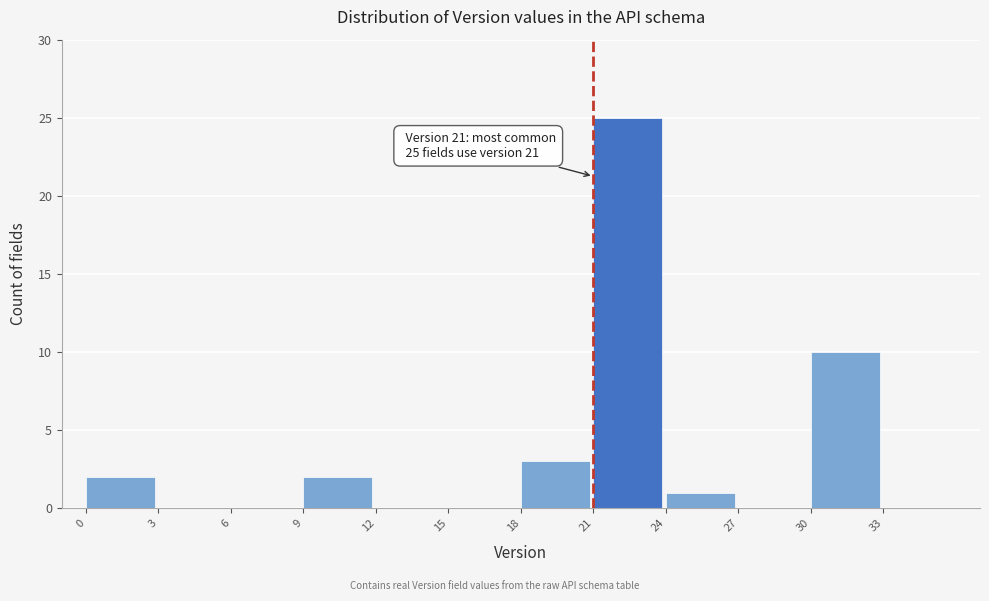

Over which range of the x-axis is the bar tallest?

21 to 24